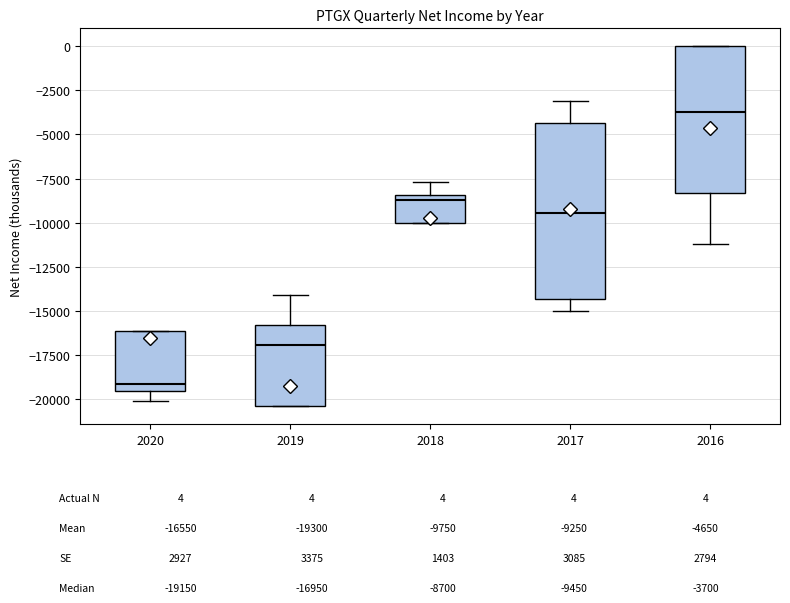

Reading left to right, read every box against the y-axis: the position of its median line, the range the box covers, and the ends of its whiskers. The values are not printed on the chart, so give them approximately, as read against the axis.

2020: median -19000, box -19500 to -16000, whiskers -20000 to -16000
2019: median -17000, box -20500 to -16000, whiskers -20500 to -14000
2018: median -8500 (just below the box's upper edge), box -10000 to -8500, whiskers -10000 to -7500
2017: median -9500, box -14500 to -4500, whiskers -15000 to -3000
2016: median -3500, box -8500 to 0, whiskers -11000 to 0